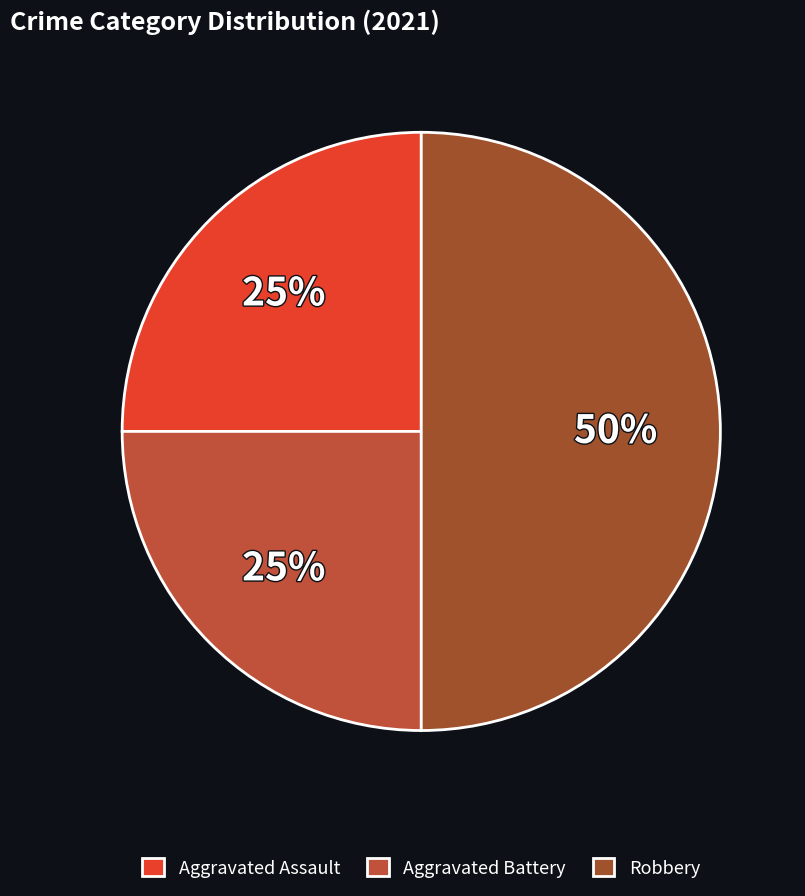

To the nearest percent, what is the combined percentage of Robbery and Aggravated Assault?

75%